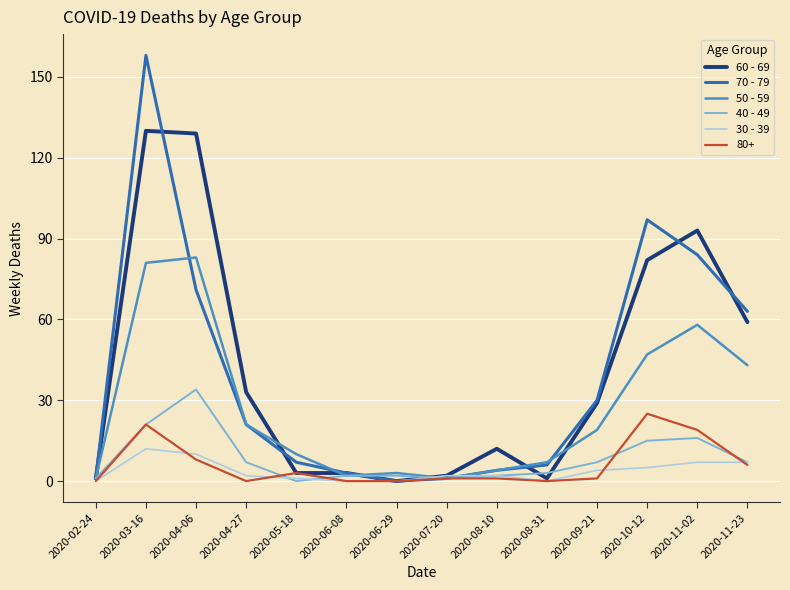

Where is the first local maximum for 40 - 49?

2020-04-06